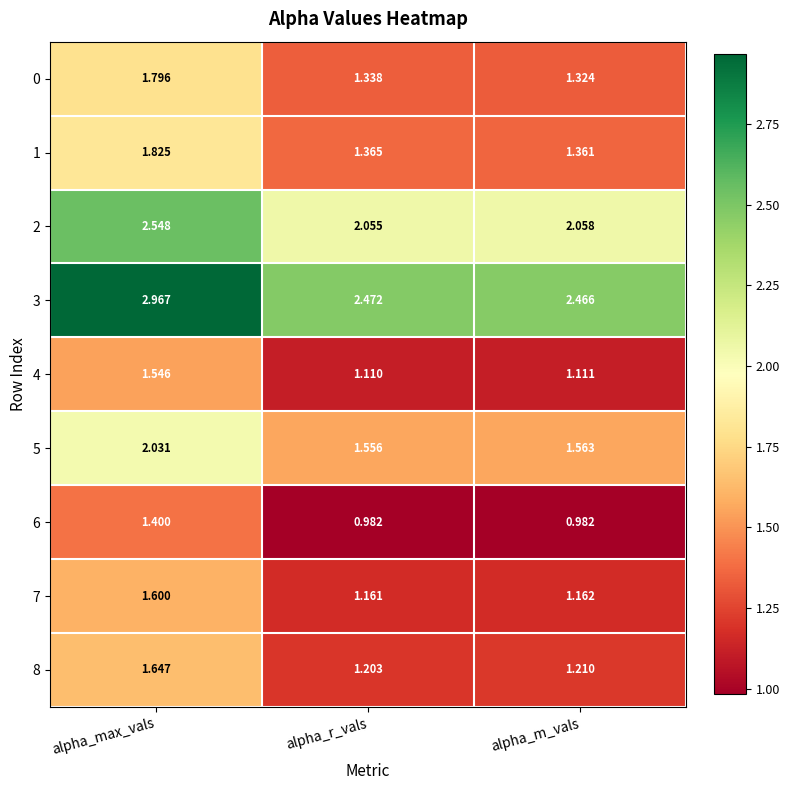

Is the value of 2 at alpha_m_vals greater than the value of 3 at alpha_r_vals?

No